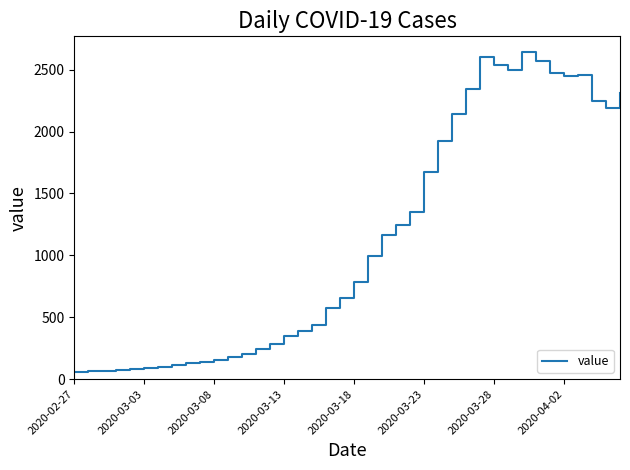

What is the difference between the maximum and minimum values?

2579